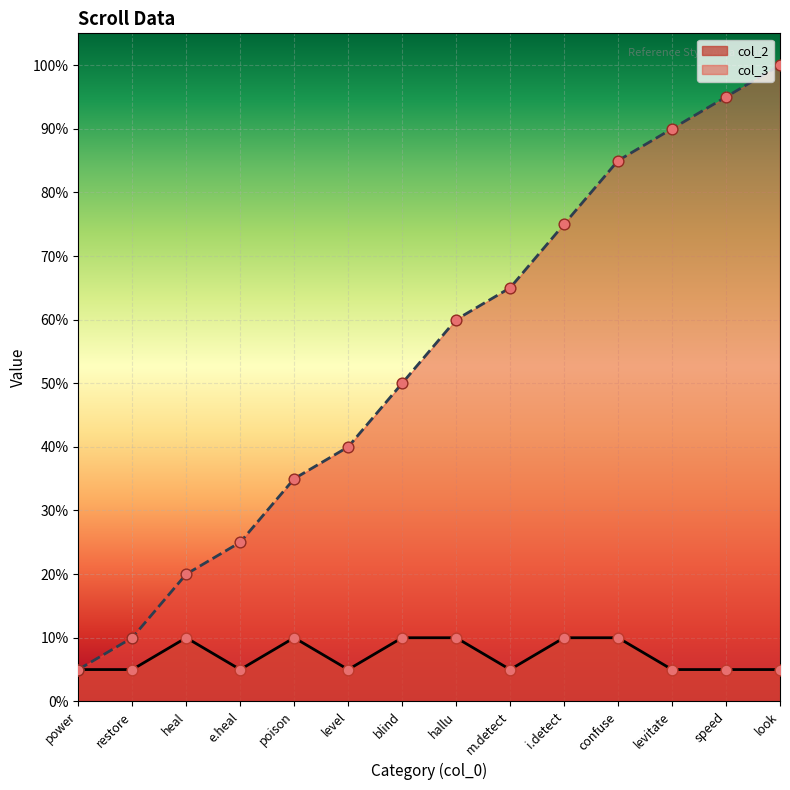

What is the total value across all series at look?

105